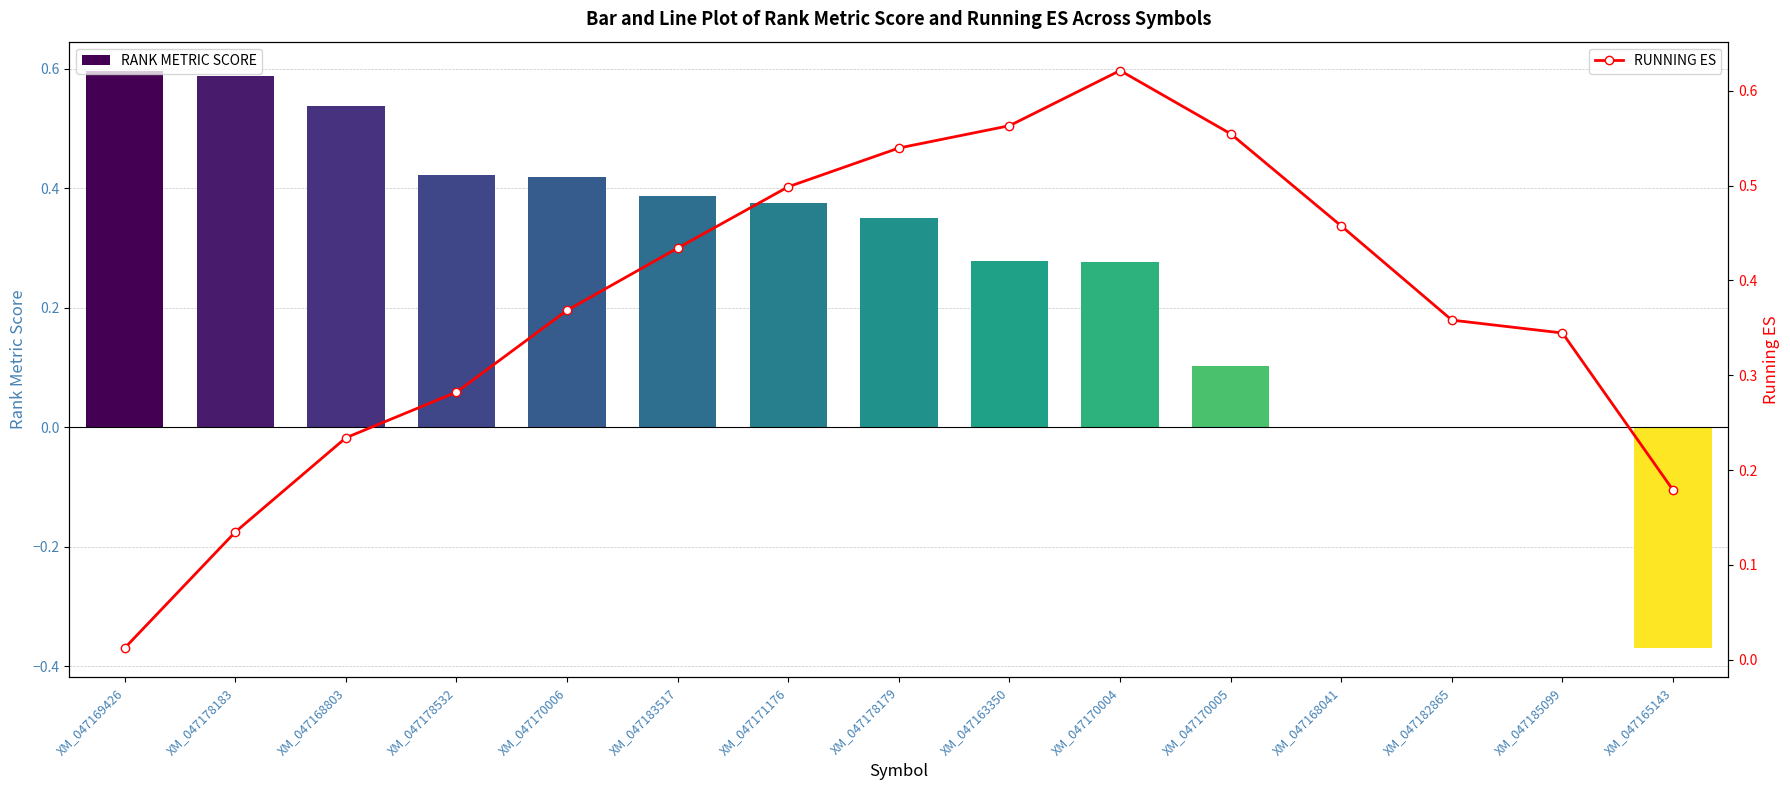

Is it true that RANK METRIC SCORE equals 0.3 at XM_047168803?

False